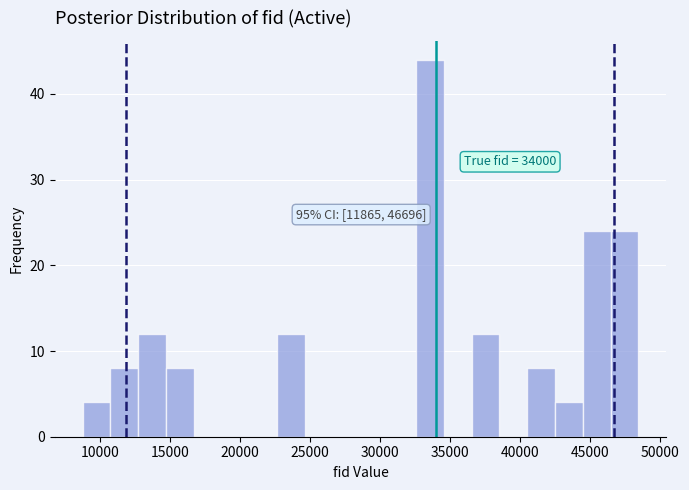

Read against the x-axis, roughly where is the centre of the tallest bar?

33500